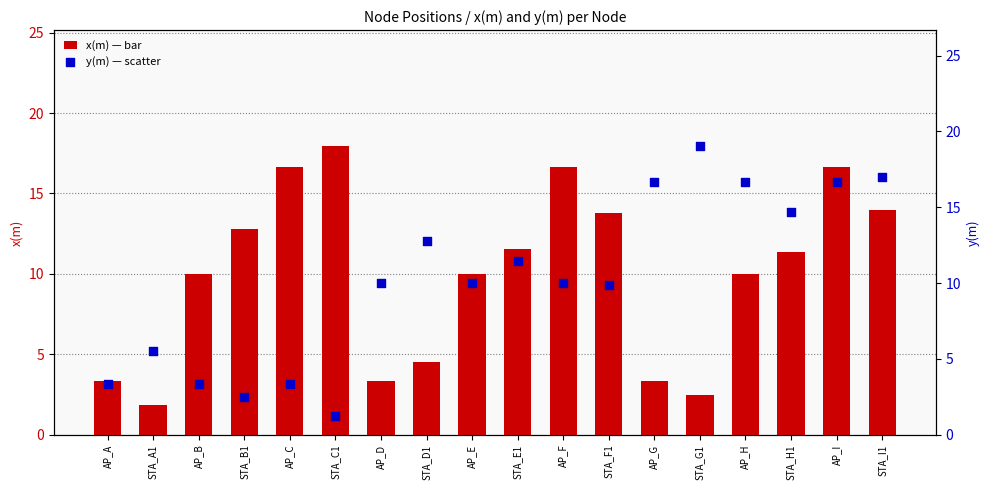

What is the total value across all series at STA_I1?

31.0